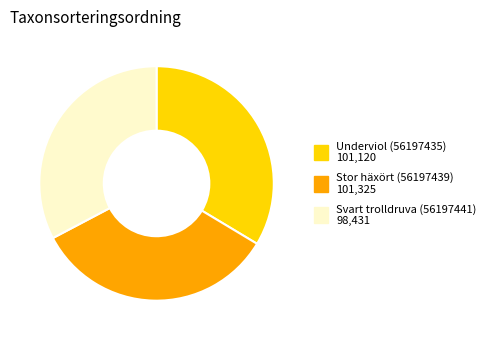

Between Svart trolldruva (56197441) and Stor häxört (56197439), which is larger?

Stor häxört (56197439)